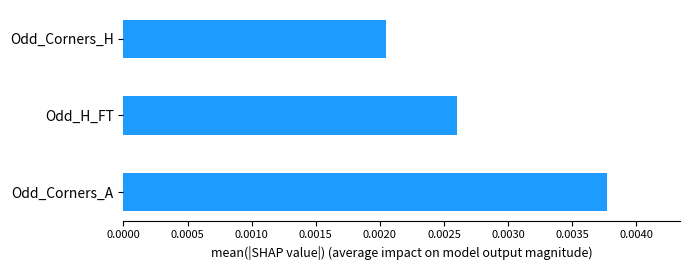

Where is the data nearest to the value 0?

Odd_Corners_H